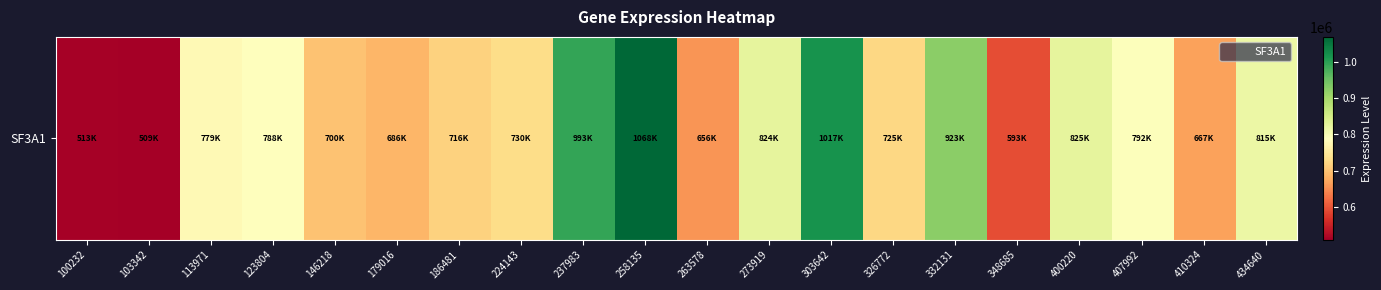

Reading right to left, what are all the values shown in this chart?

815787	667908	792262	825979	593808	923966	725568	1017824	824906	656285	1068521	993987	730585	716959	686537	700431	788640	779437	509332	513660